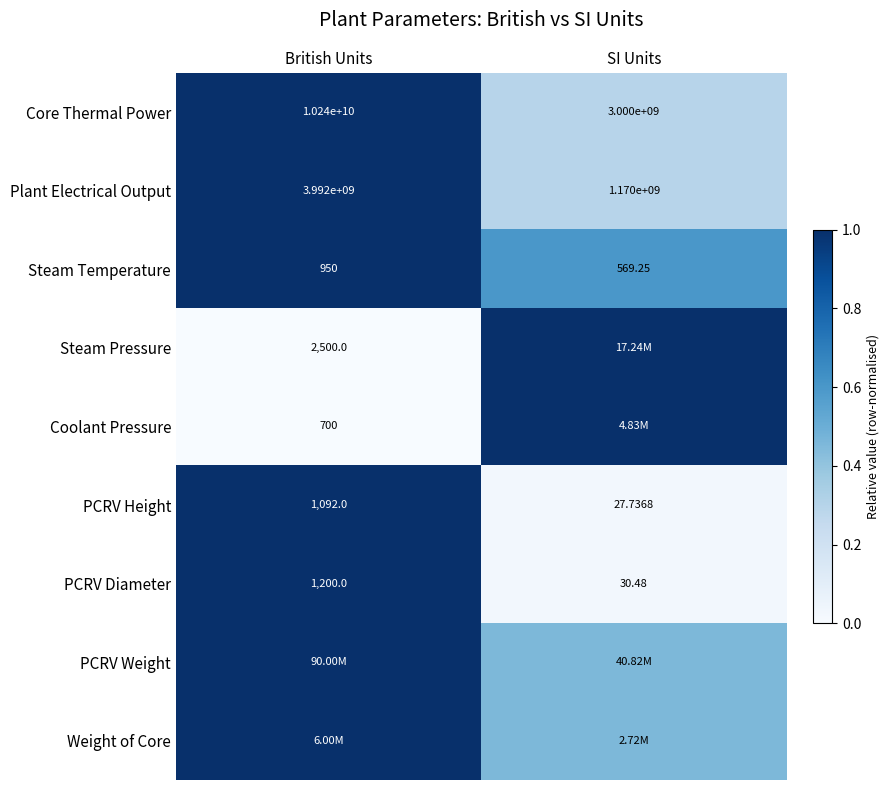

At which label does PCRV Height reach its peak?

British Units